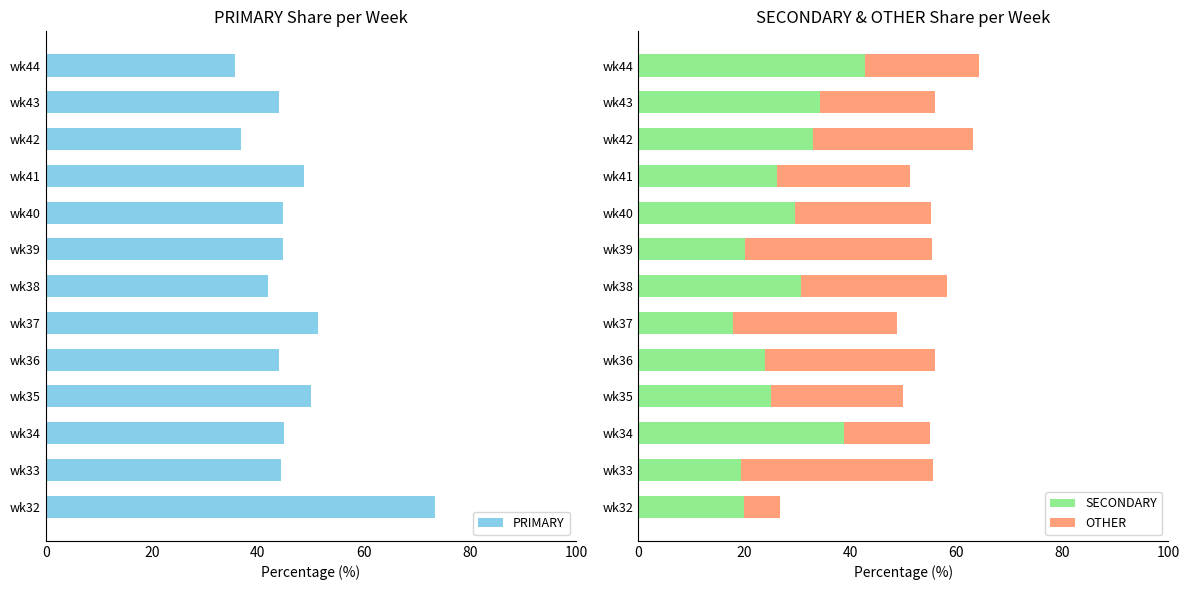

The SECONDARY series shows 11.1 at wk39. True or false?

False